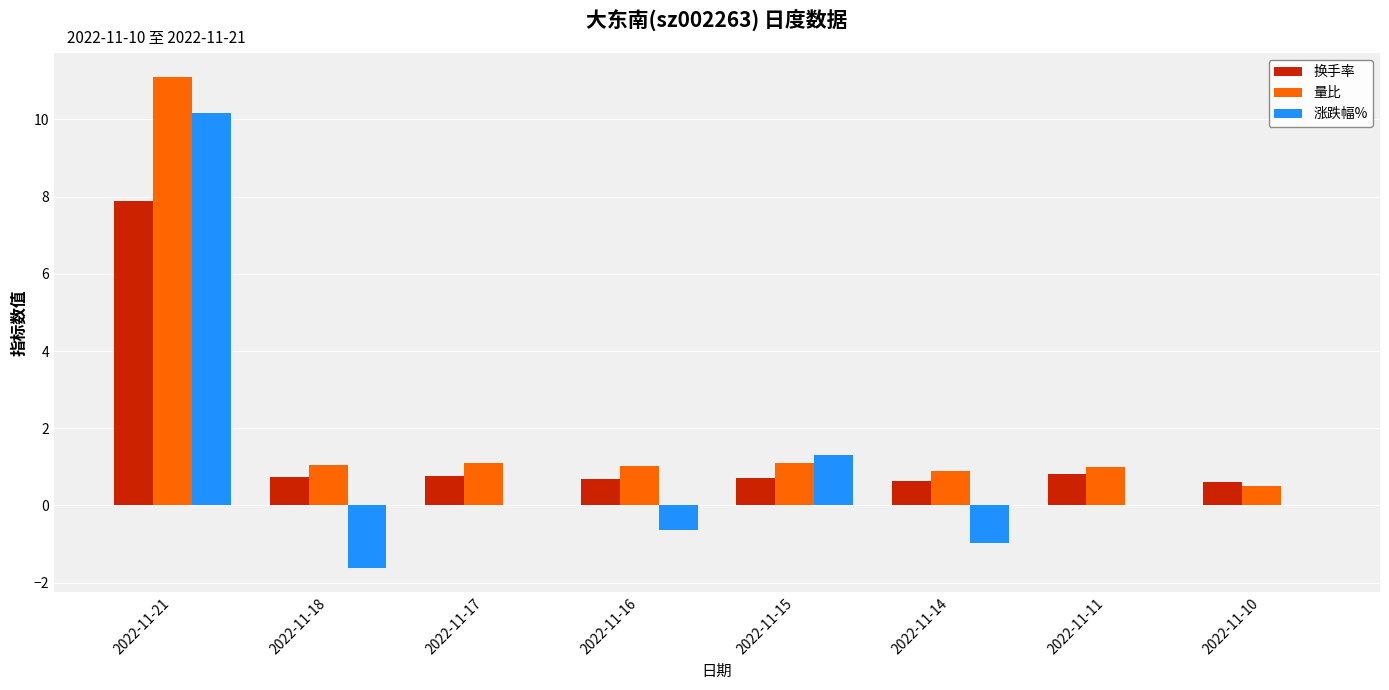

What is the sum of all 换手率 values?

12.9